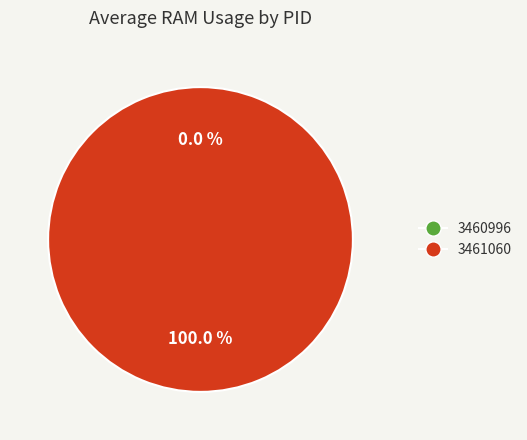

Rank the categories by value from highest to lowest.

3461060, 3460996